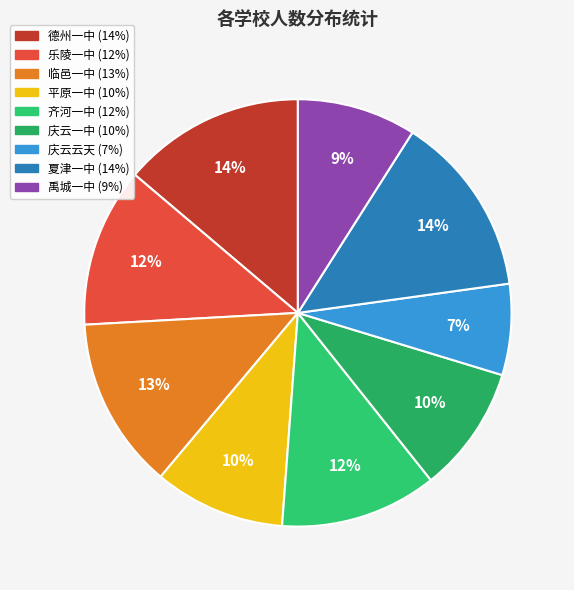

Count the number of slices in the pie.

9